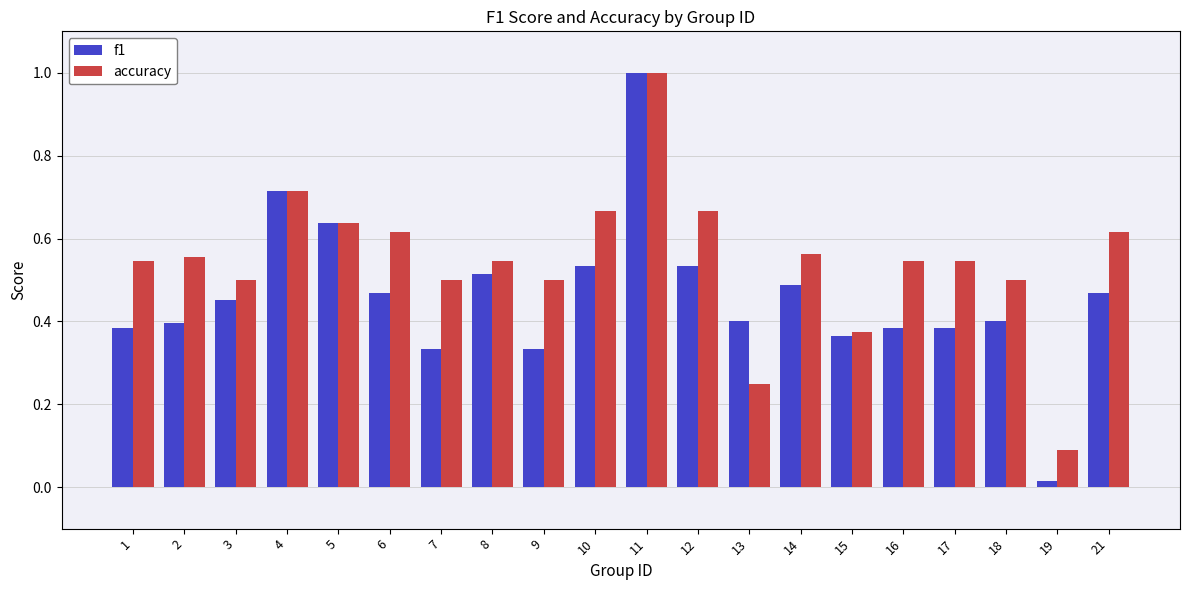

What is the sum of all accuracy values?

10.9